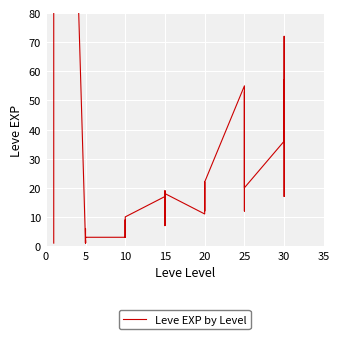

What is the smallest value displayed?

1